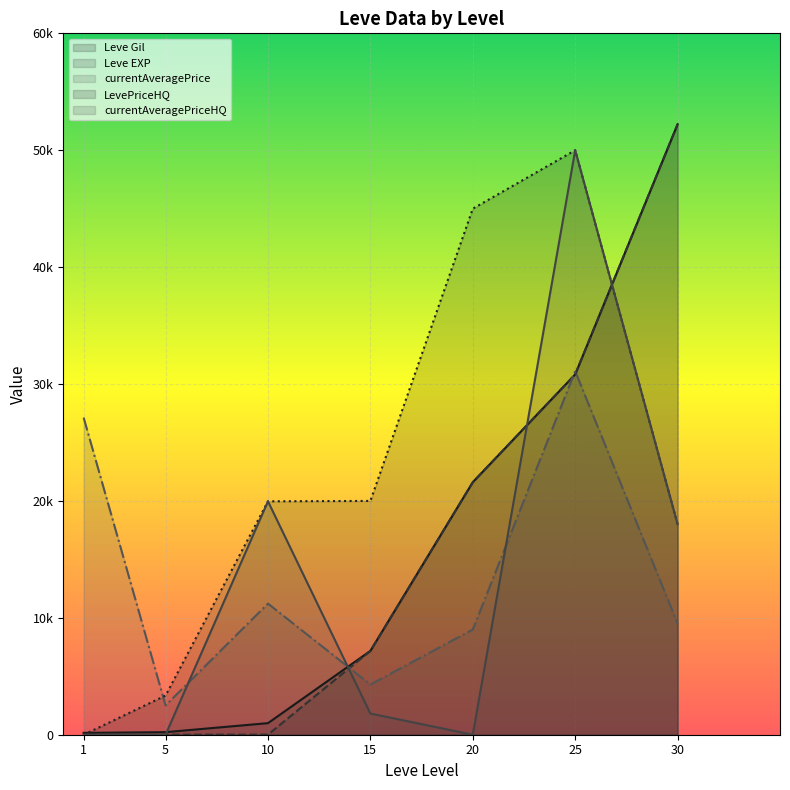

How many lines are shown in the chart?

5